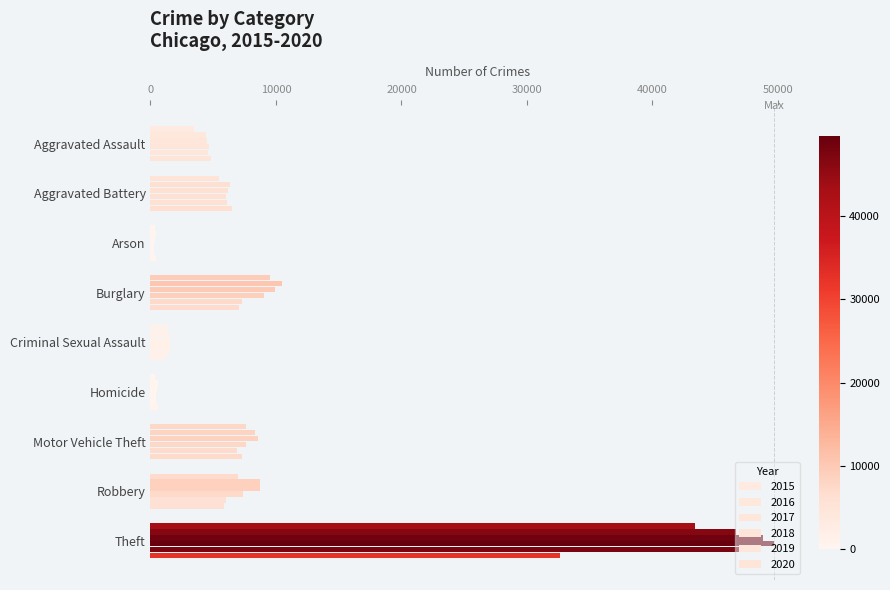

What is the approximate value of 2019 at Theft?

47693